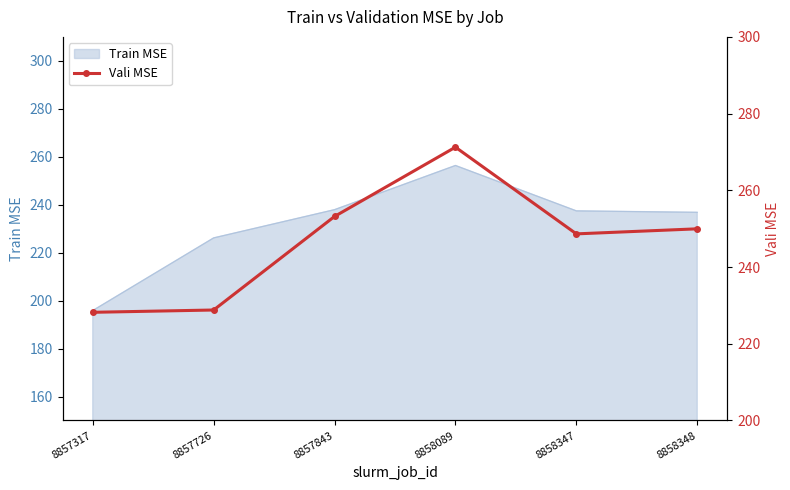

What is the value of the 2nd point from the left?

228.8